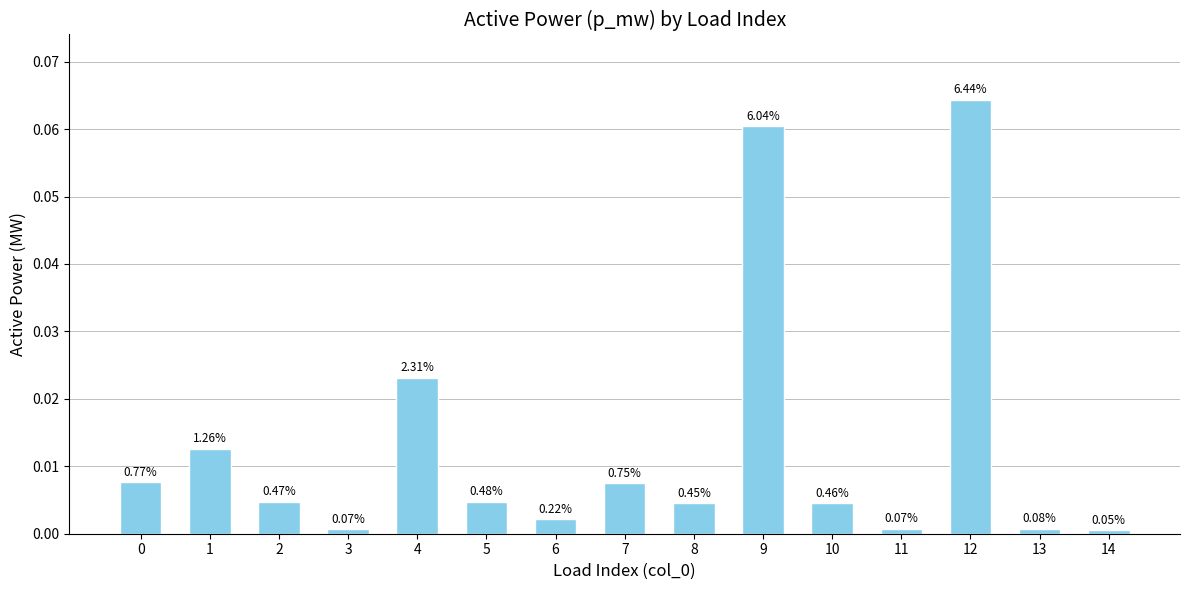

List the labels in order of value, largest first.

12, 9, 4, 1, 0, 7, 5, 2, 10, 8, 6, 13, 11, 3, 14